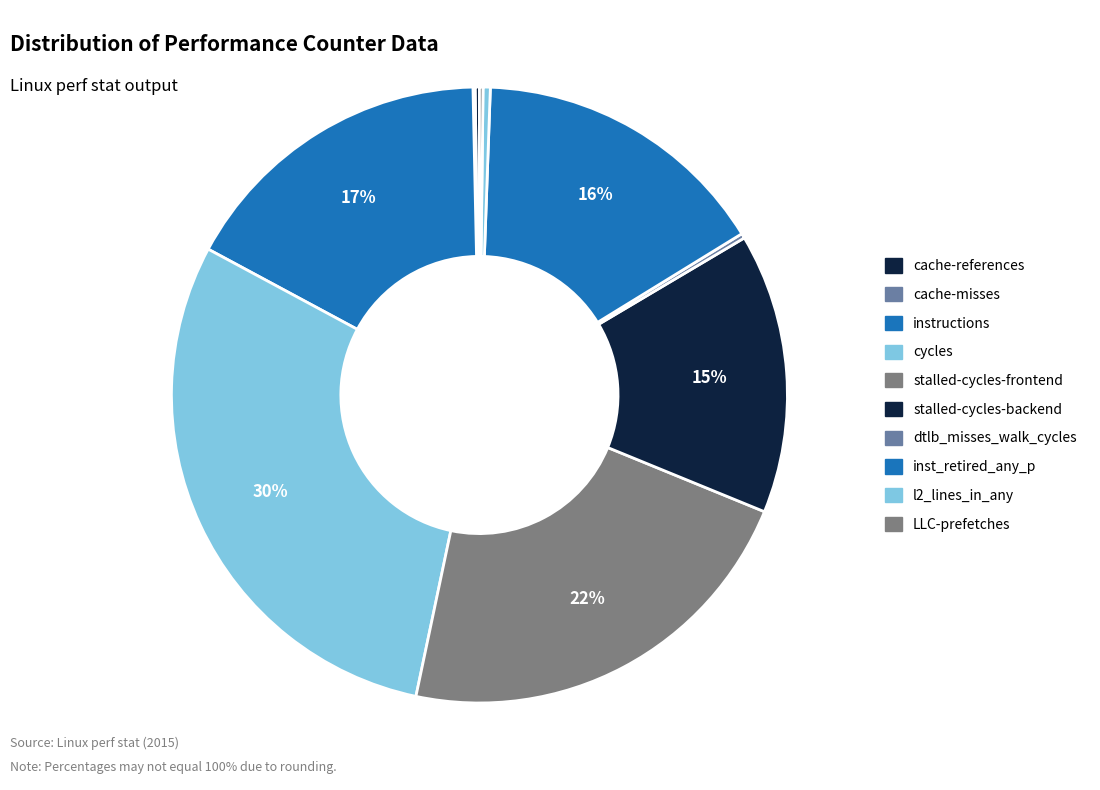

Combined, do dtlb_misses_walk_cycles and cycles account for over 50%?

No